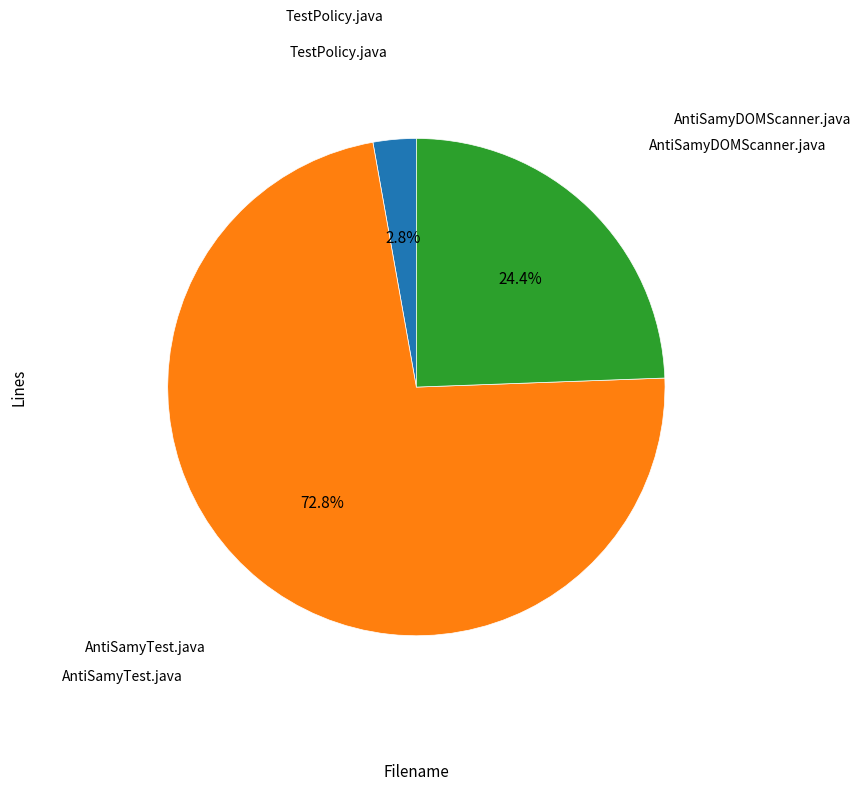

How many segments does this pie chart have?

3